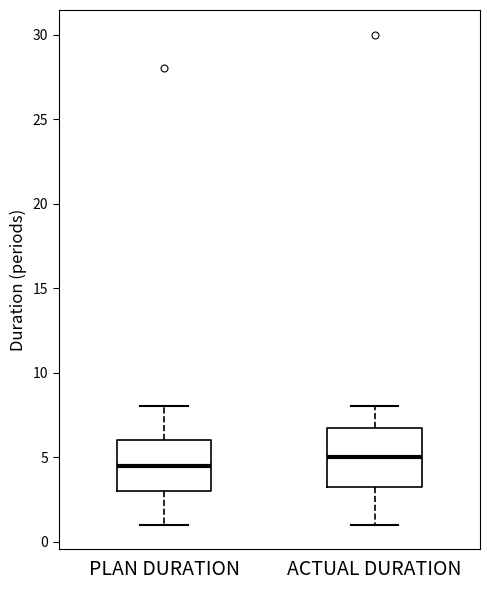

Where does the median line of the box for ACTUAL DURATION sit on the y-axis? The values are not printed on the chart, so give them approximately, as read against the axis.

5.0